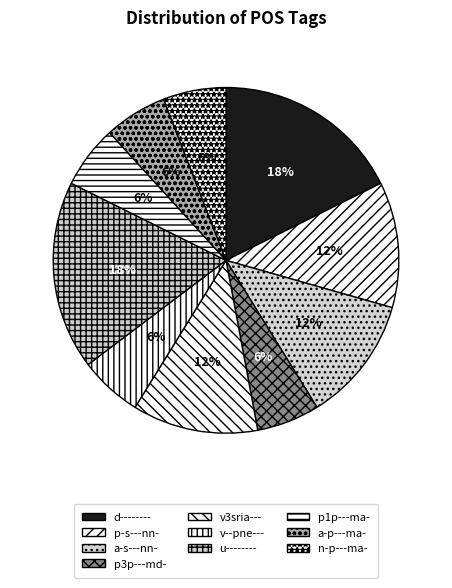

How many segments does this pie chart have?

10